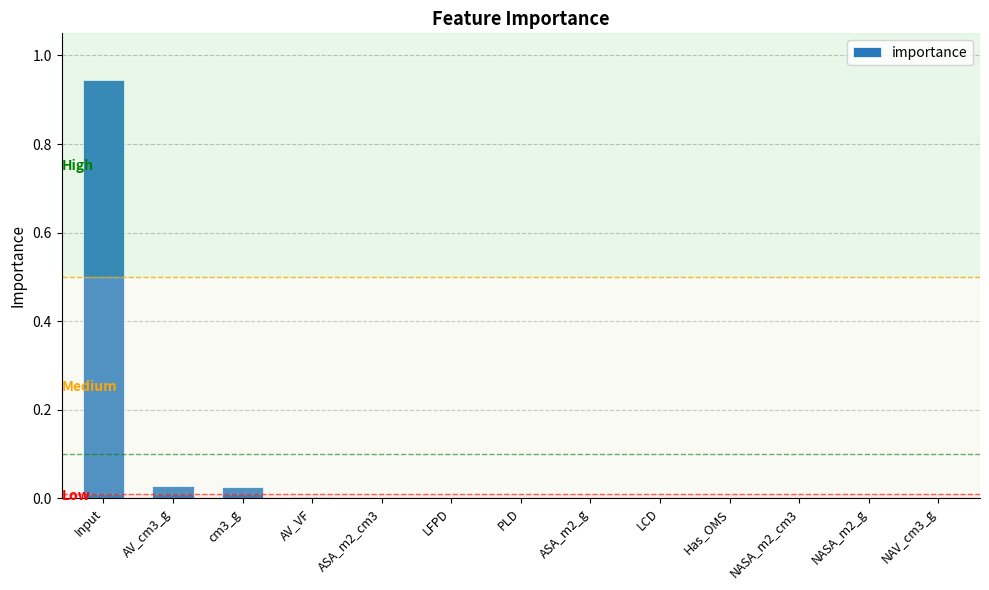

What is the sum of all values?

1.0